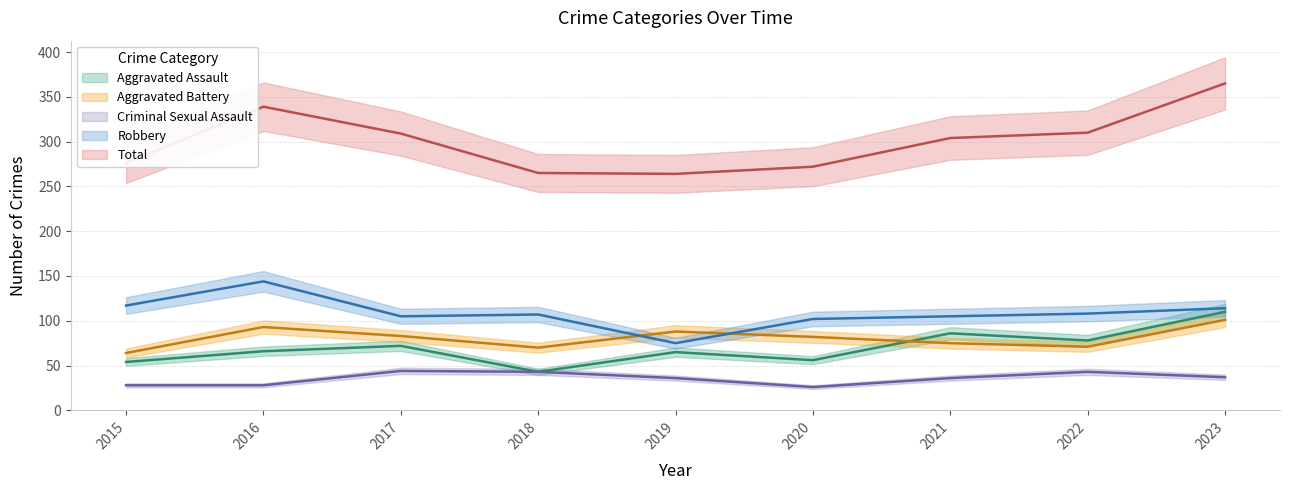

What is the difference between the Robbery values at 2021 and 2022?

3